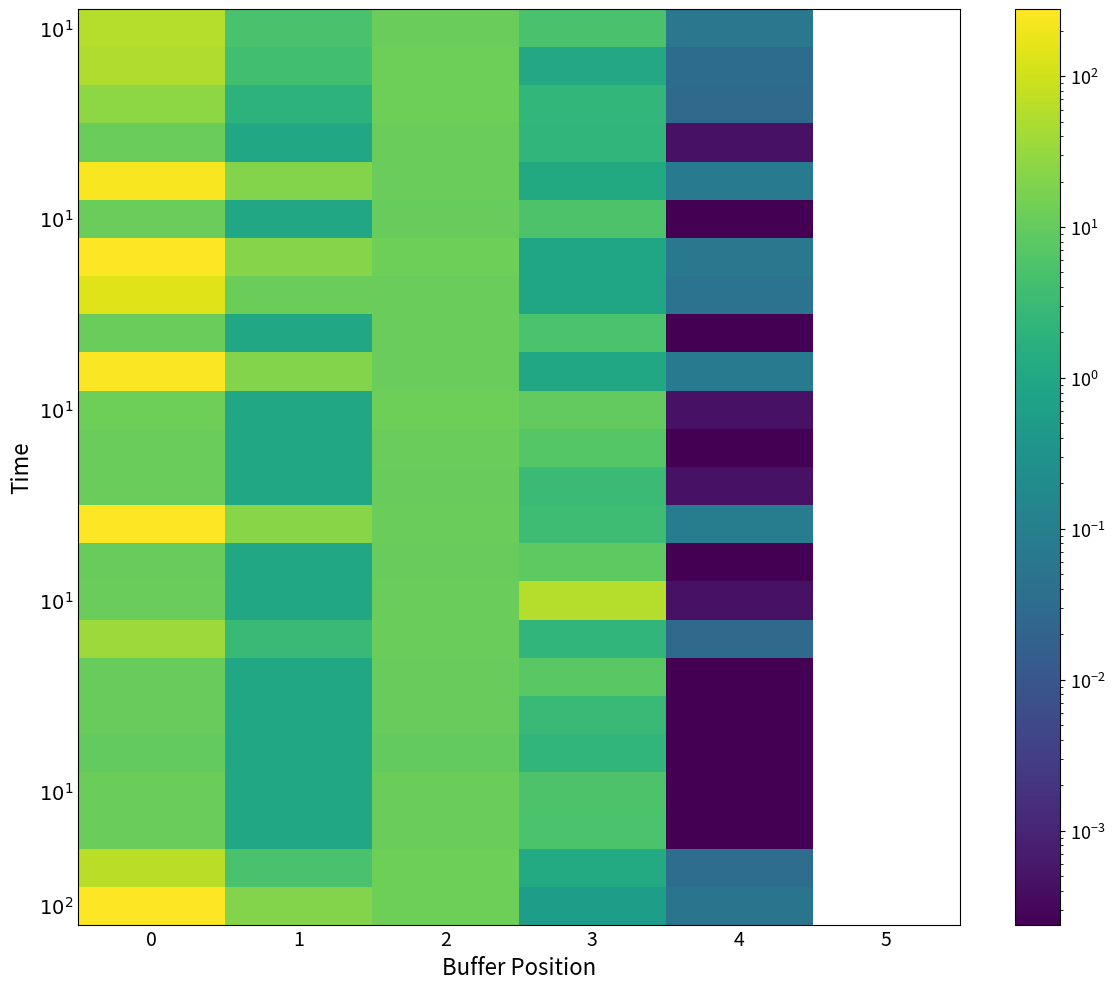

Count the number of data series in this chart.

24